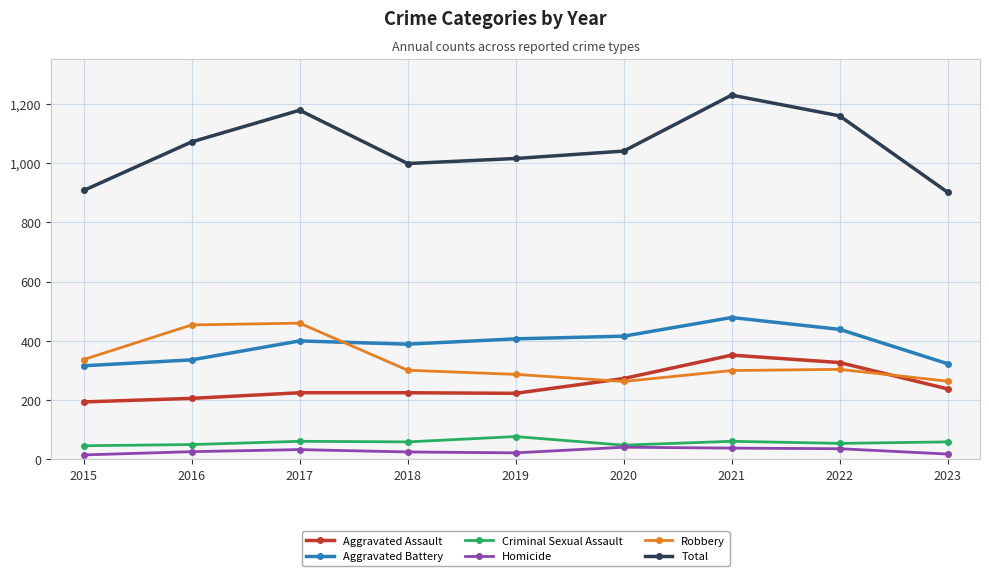

True or false: Homicide and Total cross at least once.

False